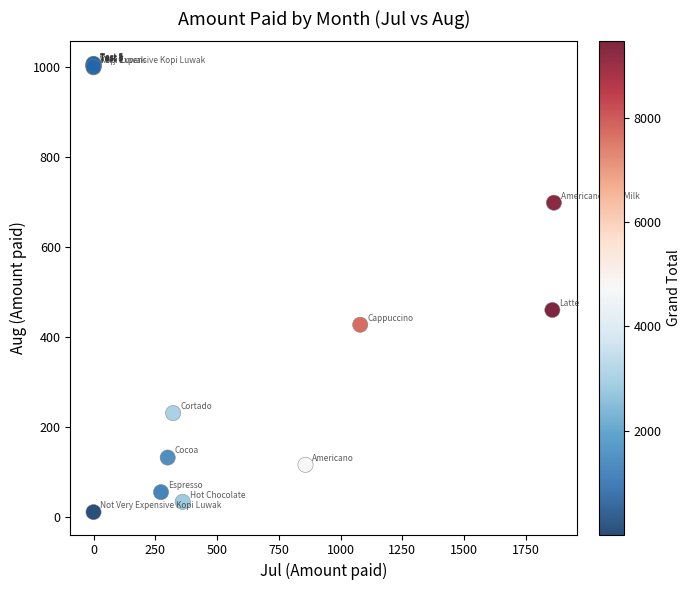

What Y value in the scatter plot is closest to 508?

459.5